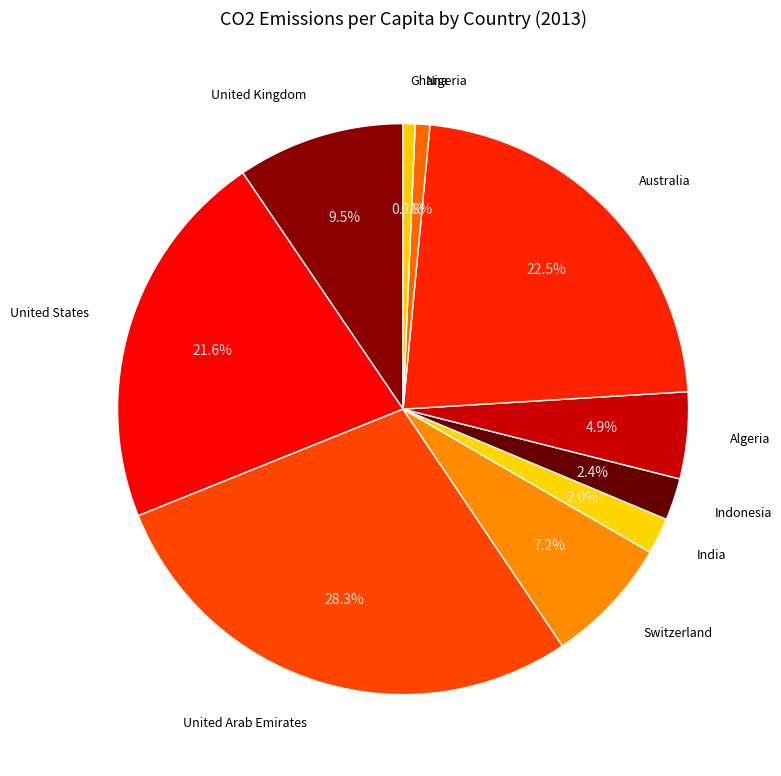

To the nearest percent, what is the average slice percentage?

10%